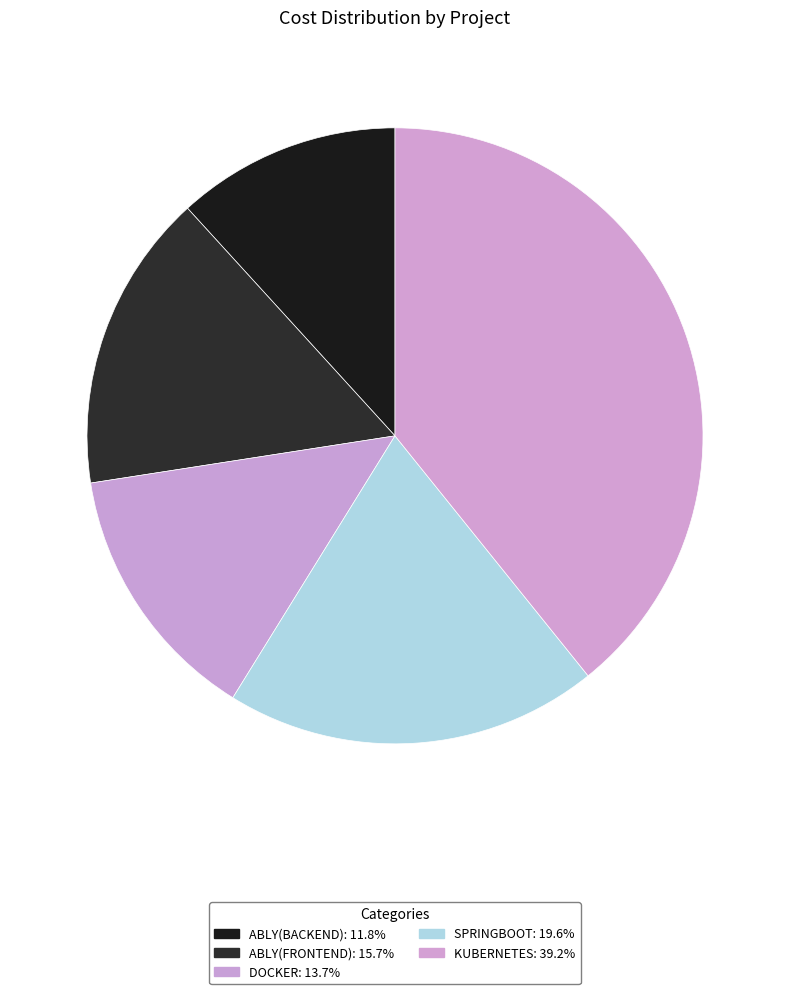

True or false: ABLY(FRONTEND) accounts for 16% of the total.

True